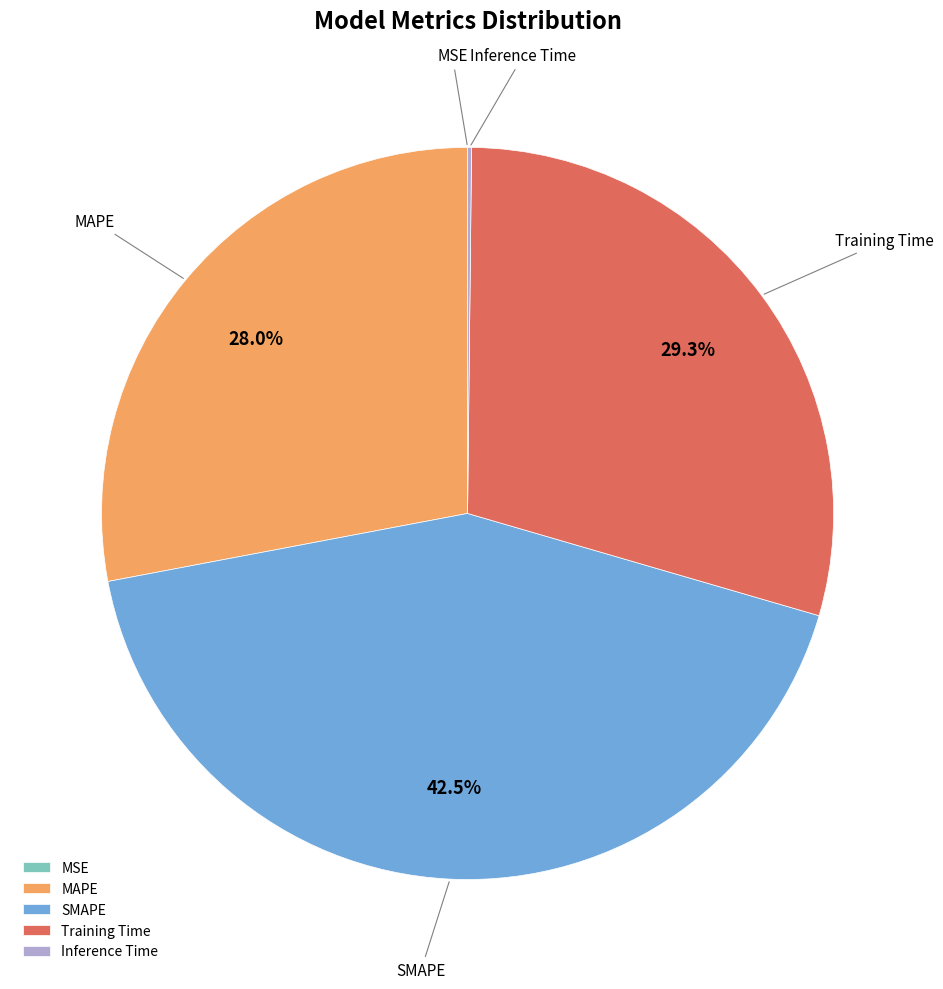

What is the largest slice in the pie chart?

SMAPE